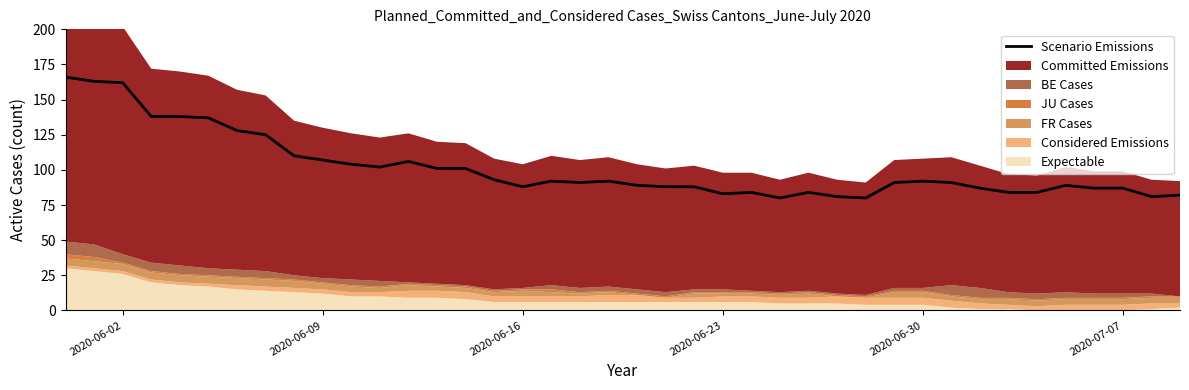

How many interior local valleys (lower than both neighbors) does the data have?

7